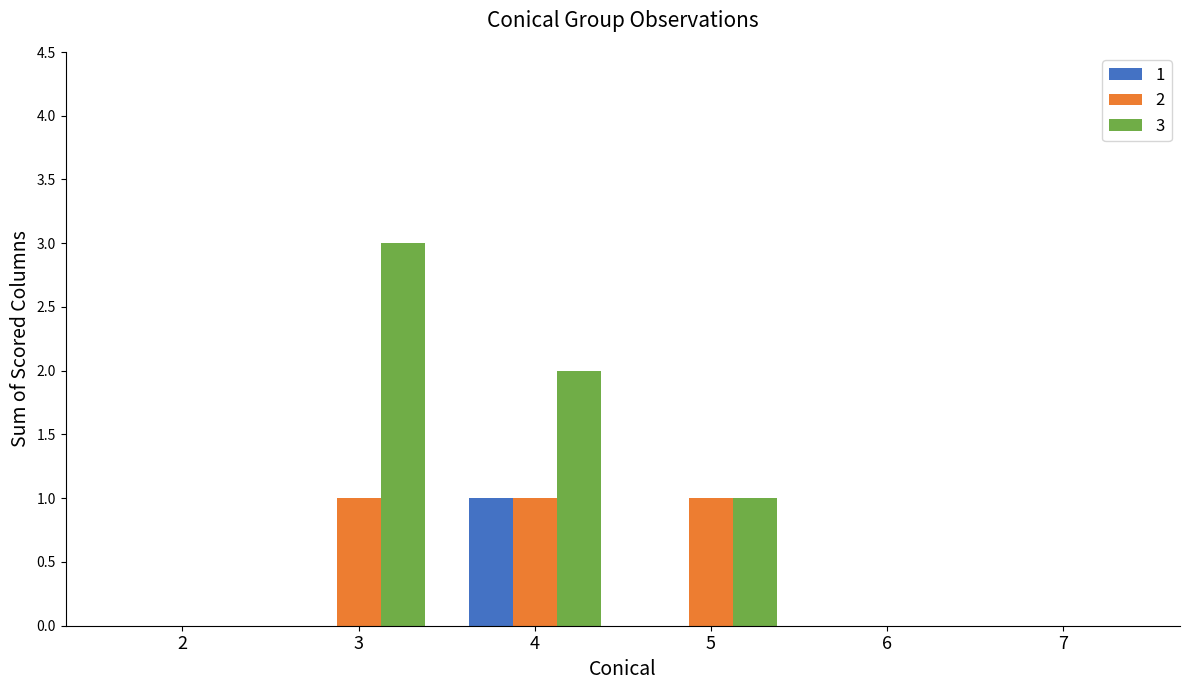

Which series has the largest total across all categories?

3